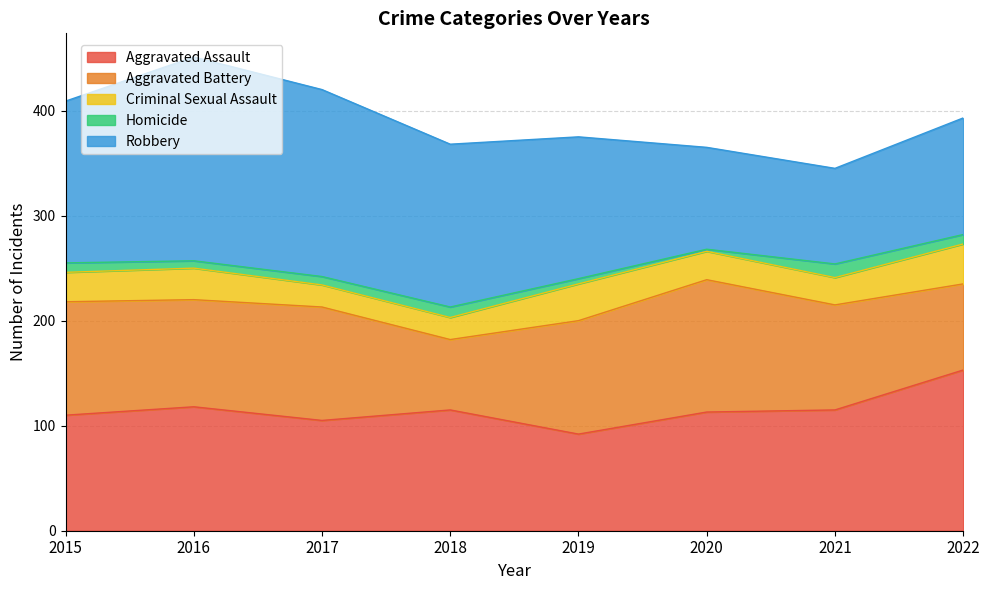

What is the difference between the highest and lowest values at 2019?

130